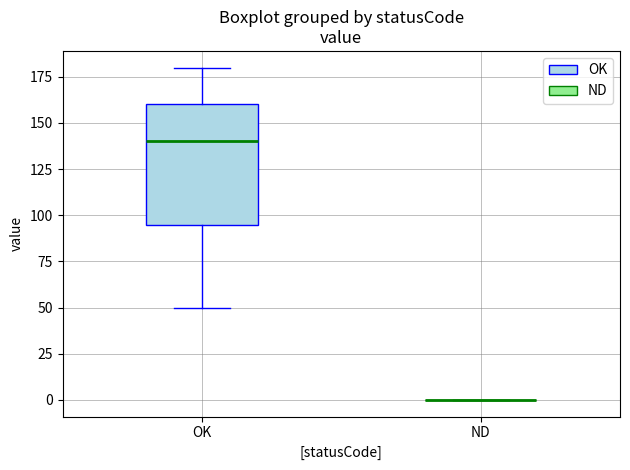

Reading left to right, transcribe this box plot: for each box, give where its median line is, the range the box spans, and where its two whiskers end, as read against the y-axis. The values are not printed on the chart, so give them approximately, as read against the axis.

OK: median 140, box 95 to 160, whiskers 50 to 180
ND: box collapsed to a line at 0, whiskers 0 to 0